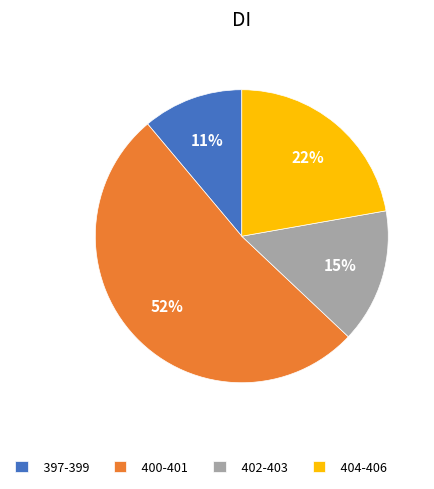

Do 400-401 and 402-403 together represent more than half of the pie?

Yes